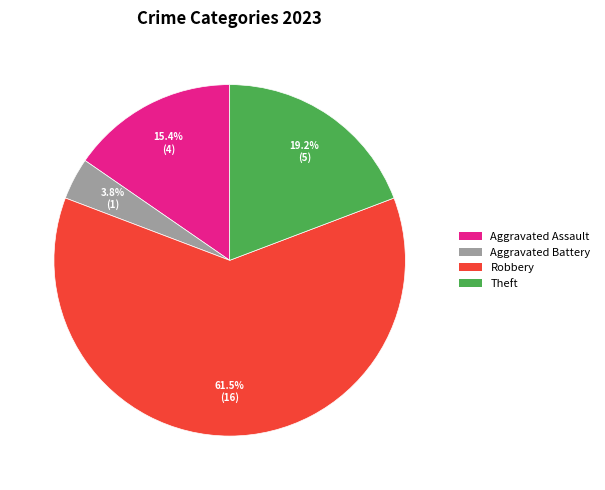

Which slice is the smallest?

Aggravated Battery